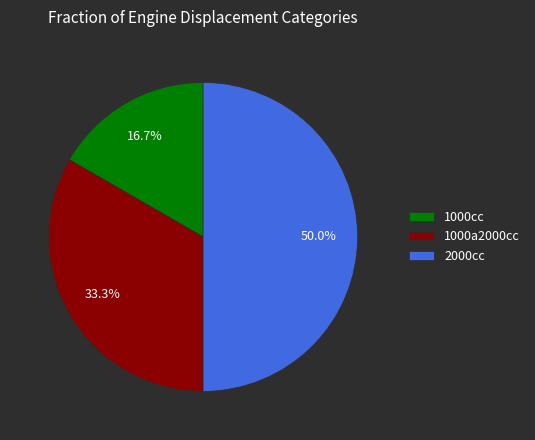

To the nearest percent, what is the difference between the 1000a2000cc and 2000cc slice percentages?

17%